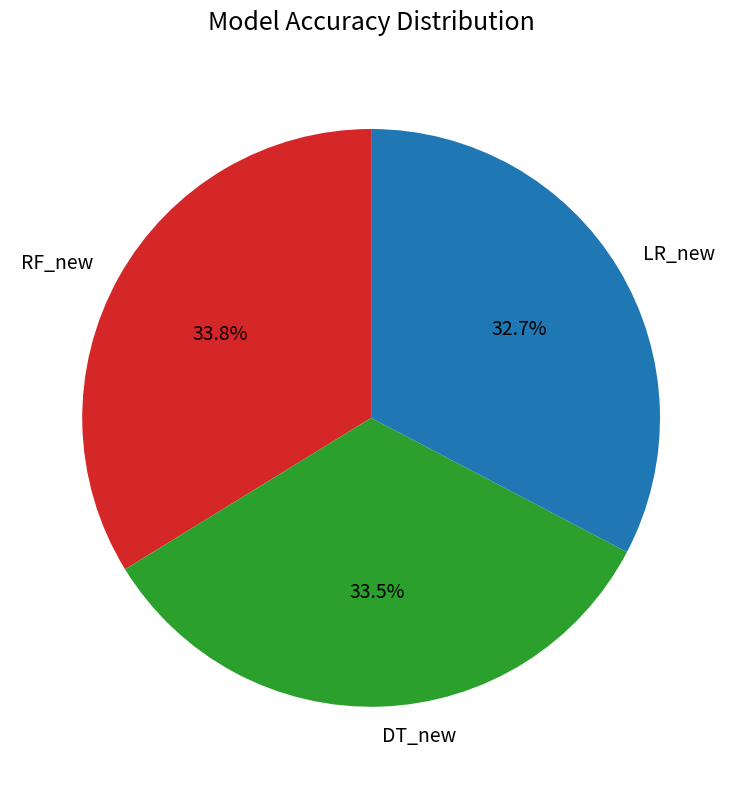

What percentage is the LR_new slice, to the nearest percent?

33%